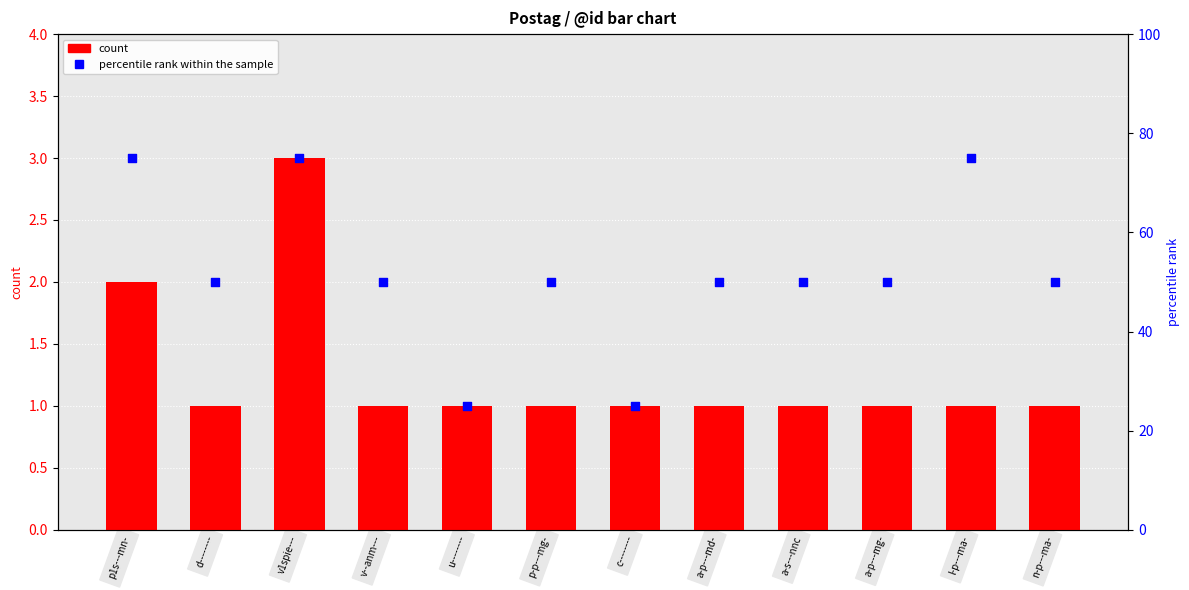

Which series has the widest spread of Y values?

percentile rank within the sample